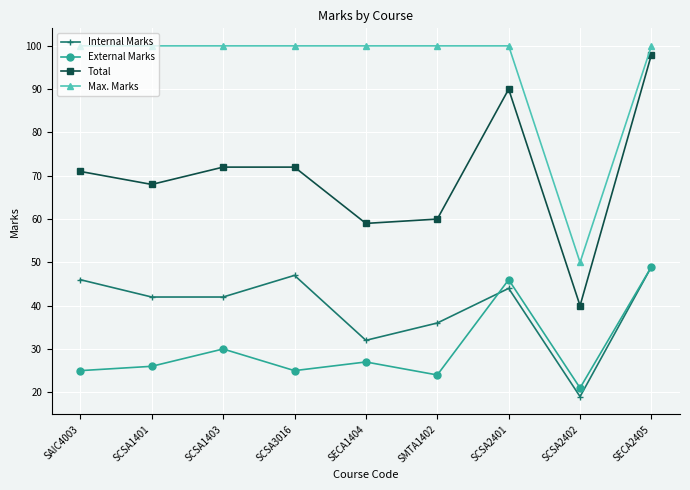

What is the difference between the highest and lowest values at SCSA2401?

56